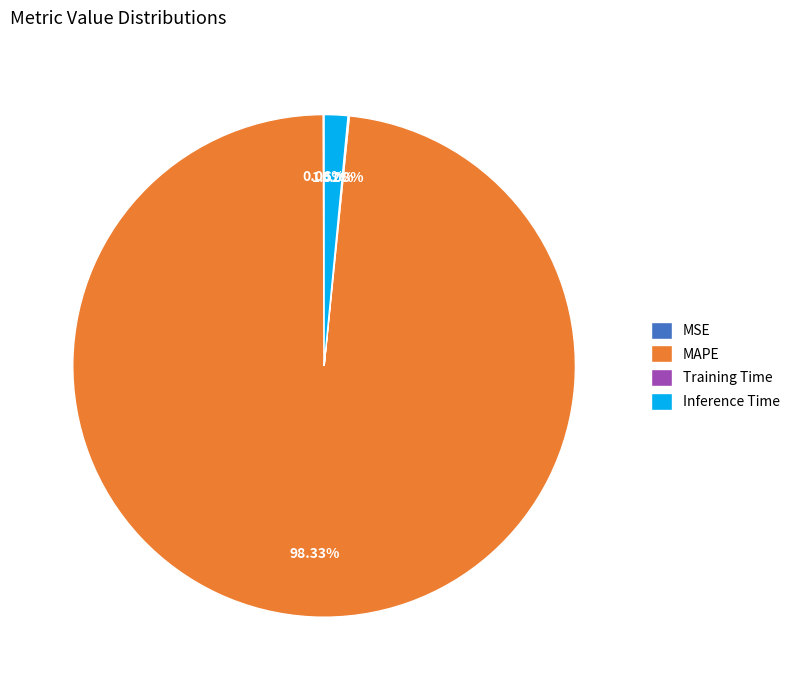

To the nearest percent, what is the difference between the largest and smallest slice percentages?

98%